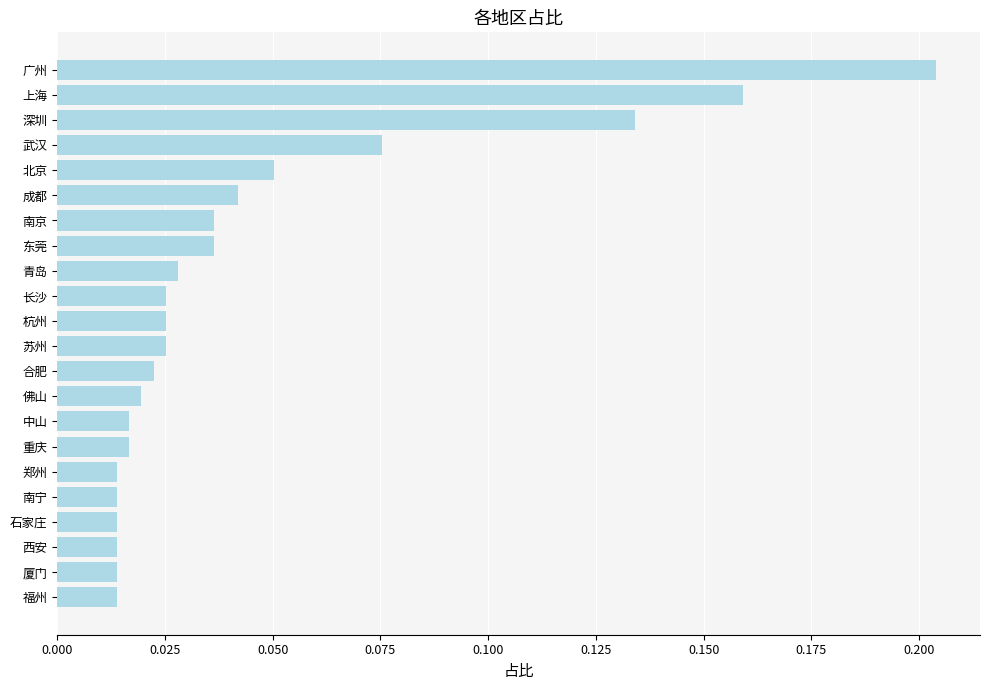

At which category does the chart reach its peak across all series?

广州